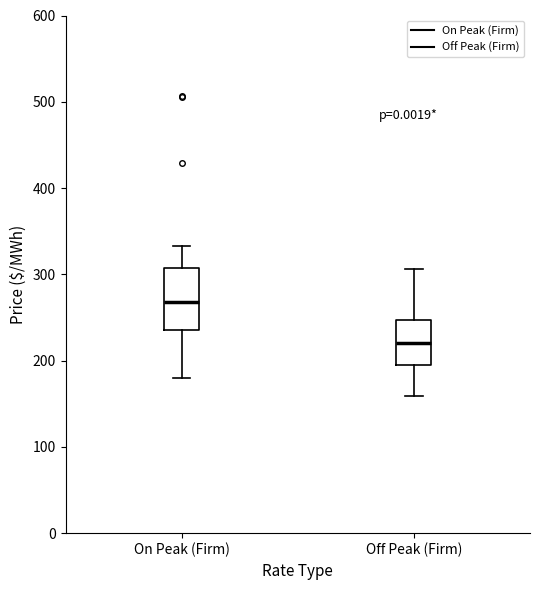

Where is the lower edge of the box for Off Peak (Firm) on the y-axis? The values are not printed on the chart, so give them approximately, as read against the axis.

190